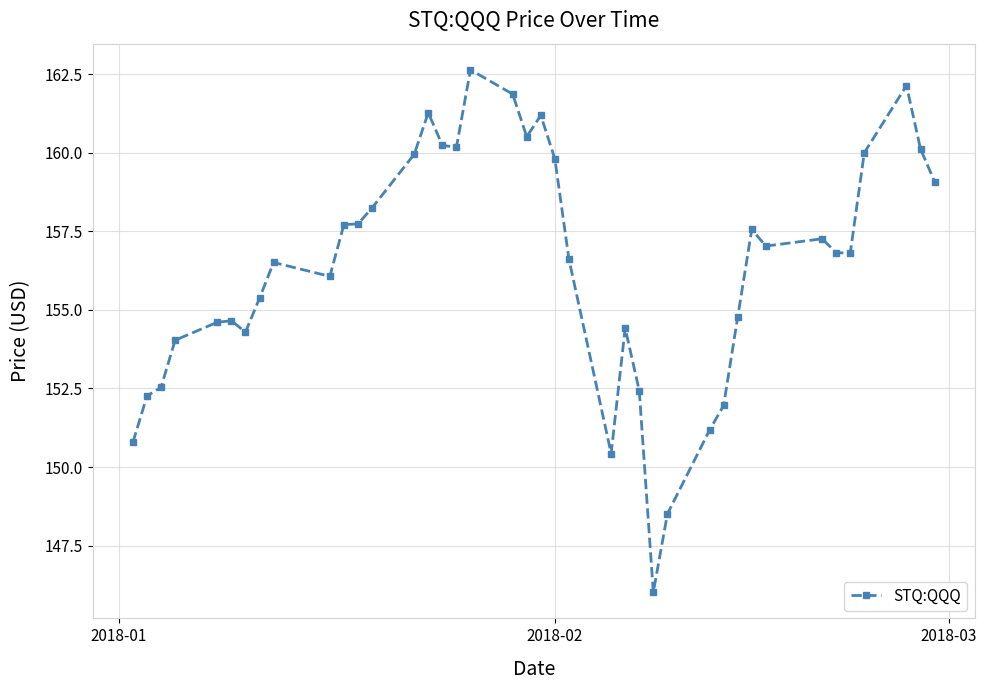

What is the average value?

156.4